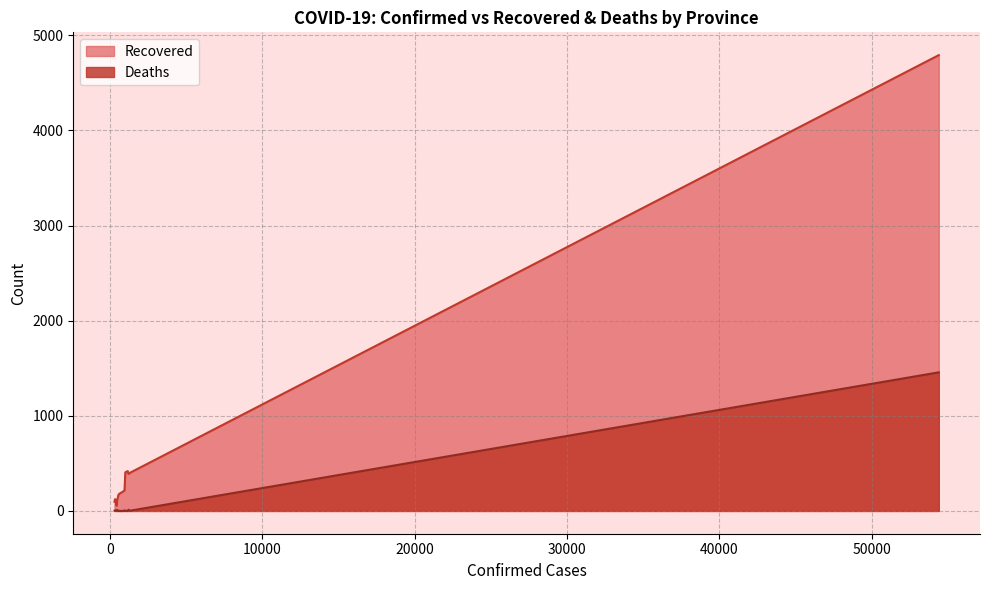

Reading left to right, list all the values displayed in this chart.

Recovered: 4792	400	388	419	406	217	210	180	166	155	119	55	98	124	97
Deaths: 1457	2	13	0	2	6	1	0	5	2	1	11	4	1	3